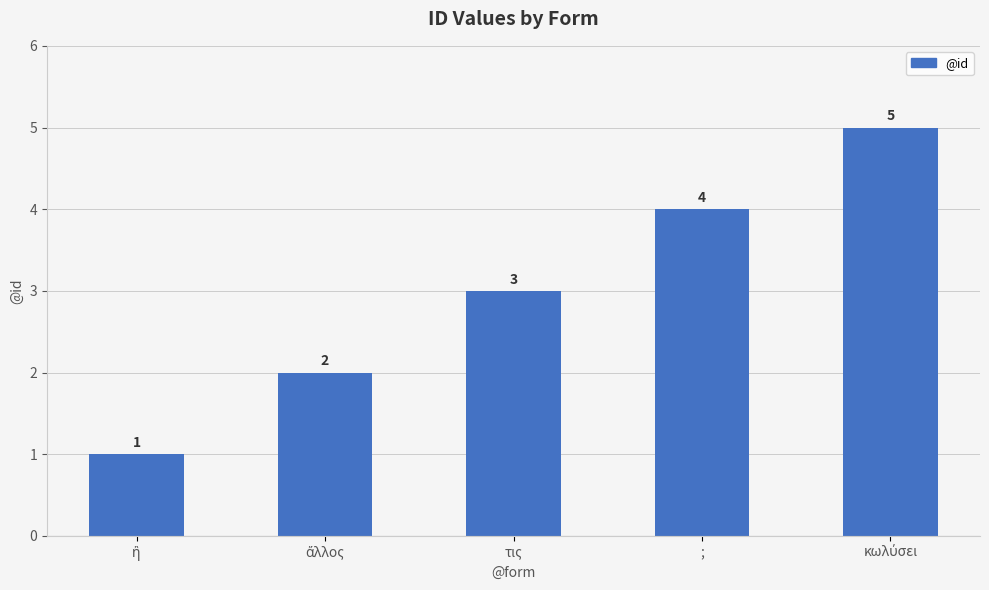

What is the label of the 3rd bar from the right?

τις